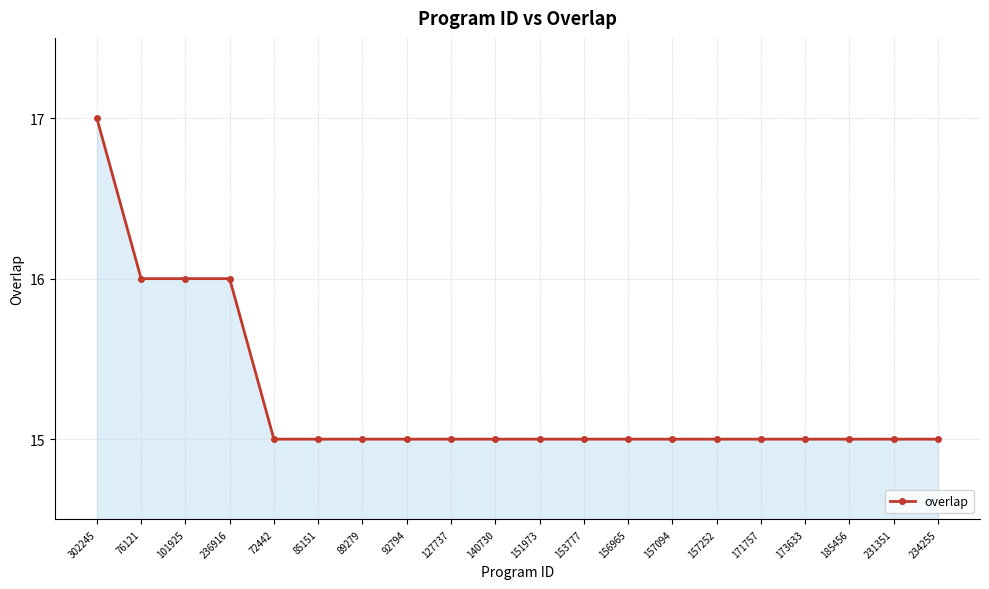

Count the values in the range 15 to 16.

19